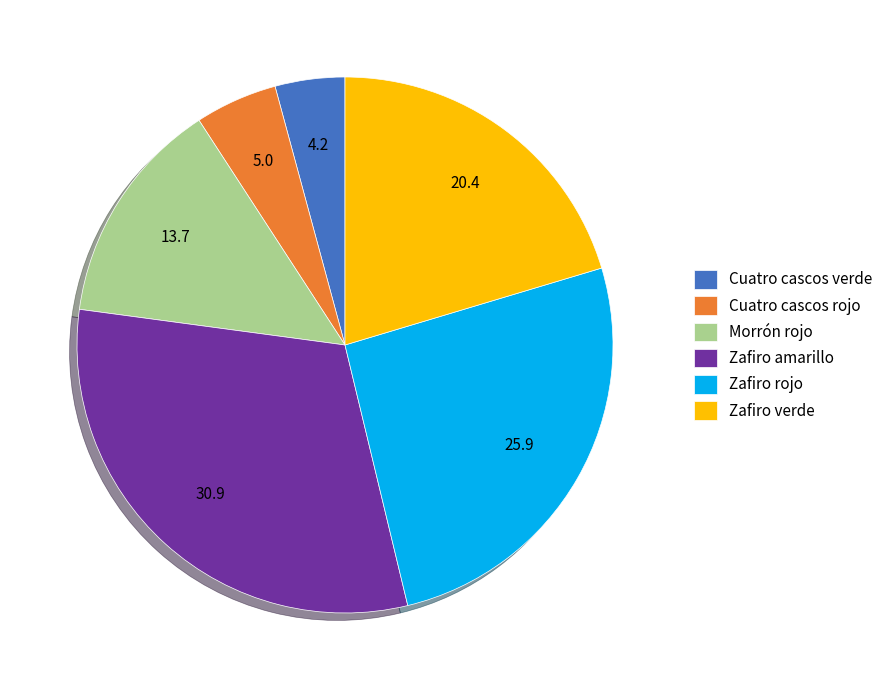

Combined, do Cuatro cascos rojo and Zafiro verde account for over 50%?

No